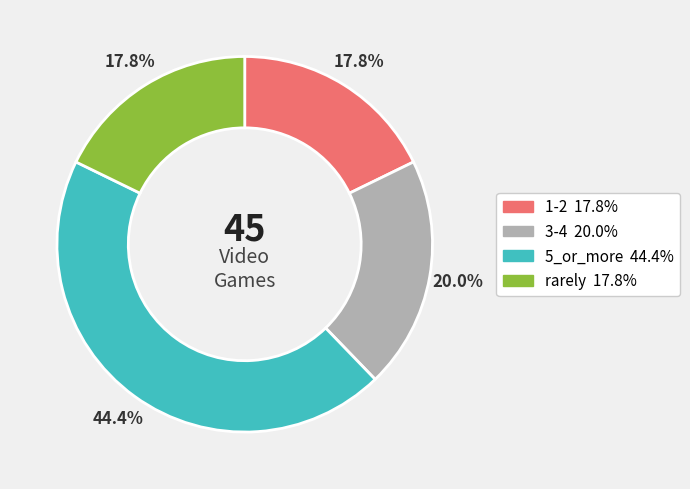

What is the largest slice in the pie chart?

5_or_more